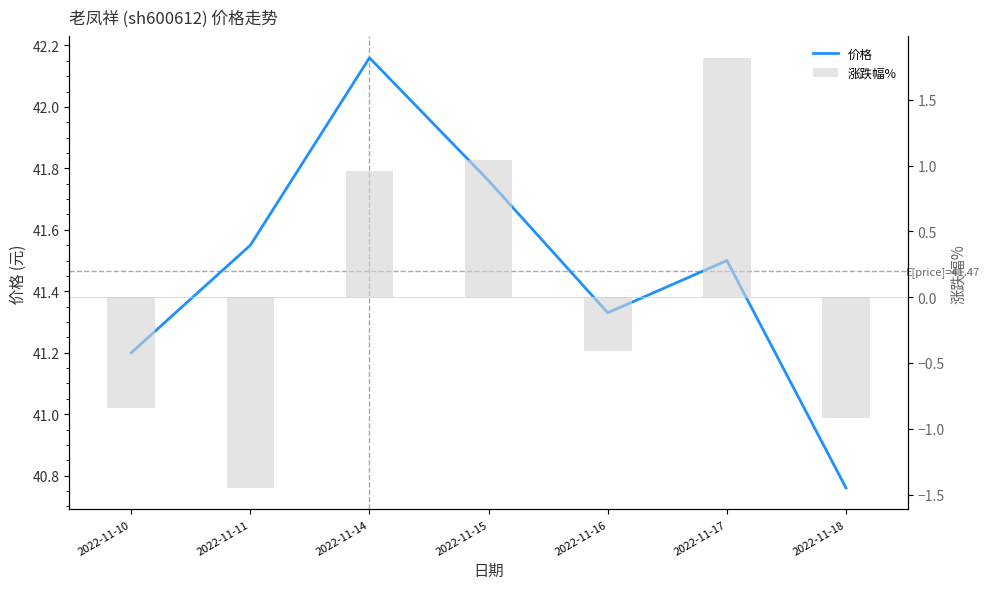

What is the highest value of the 涨跌幅% series?

1.8